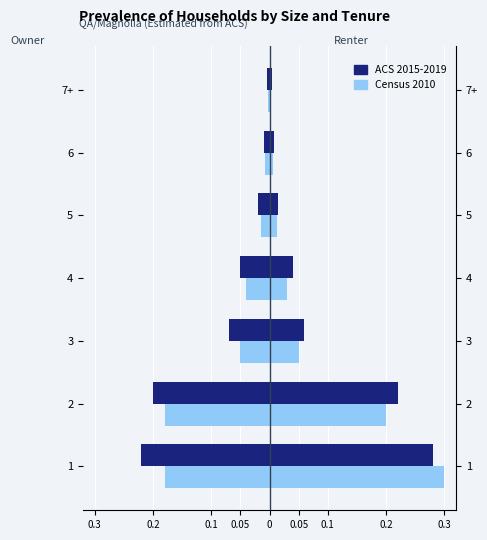

Reading left to right, what are all the values shown in this chart?

Owner ACS 2015-2019: -0.2	-0.2	-0.1	-0.1	-0.0	-0.0	-0.0
Owner Census 2010: -0.2	-0.2	-0.1	-0.0	-0.0	-0.0	-0.0
Renter ACS 2015-2019: 0.3	0.2	0.1	0.0	0.0	0.0	0.0
Renter Census 2010: 0.3	0.2	0.1	0.0	0.0	0.0	0.0